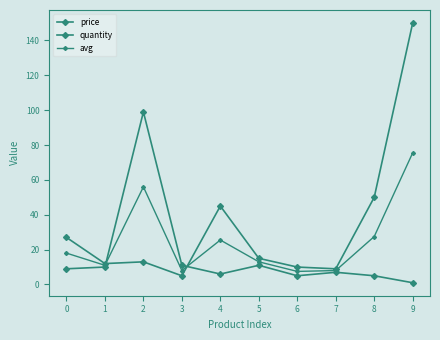

True or false: price and quantity intersect in this chart.

True